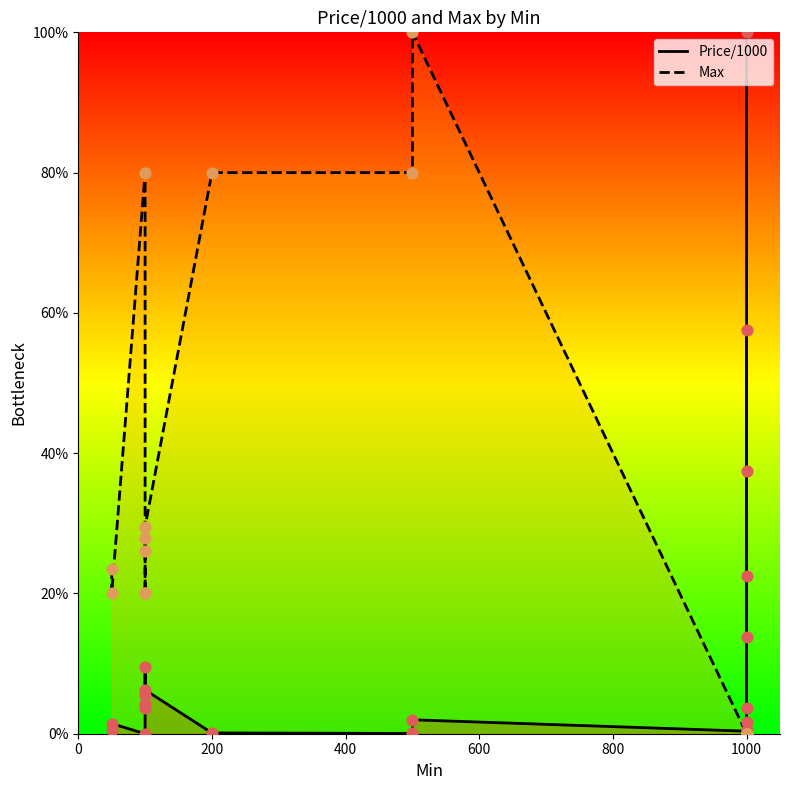

Which series has the largest total across all categories?

Max